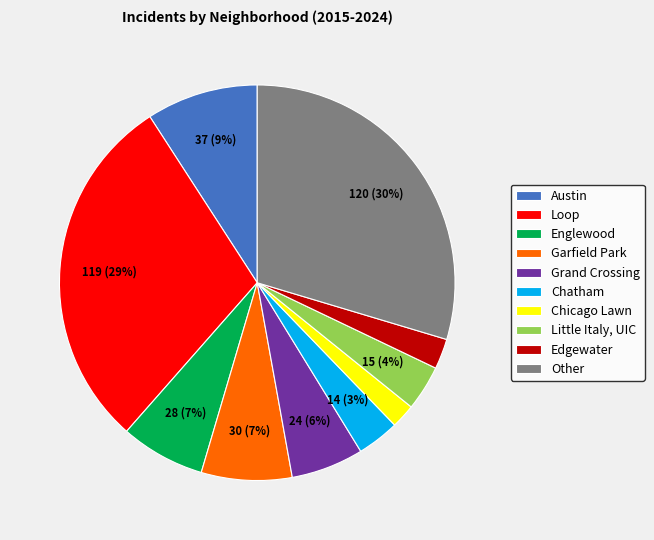

The Englewood slice represents 7% of the pie. True or false?

True